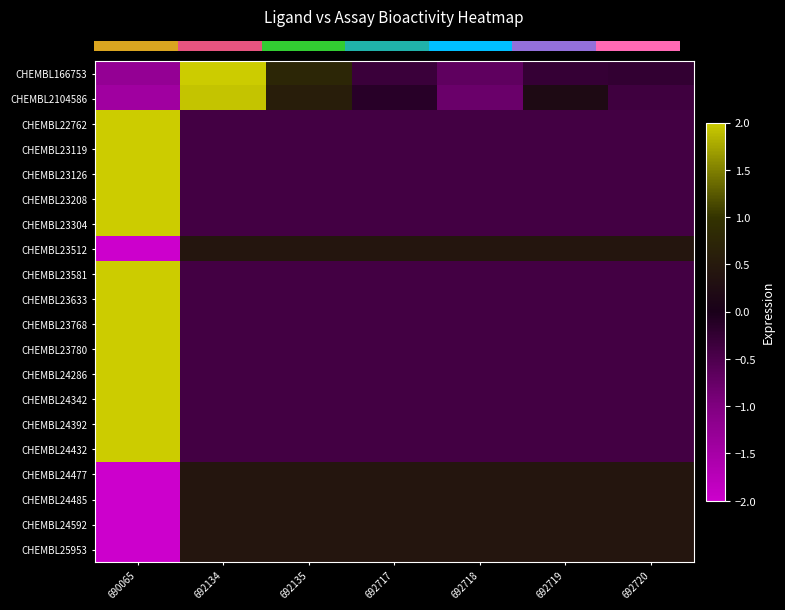

Which series changed the most between 692135 and 692718?

CHEMBL166753